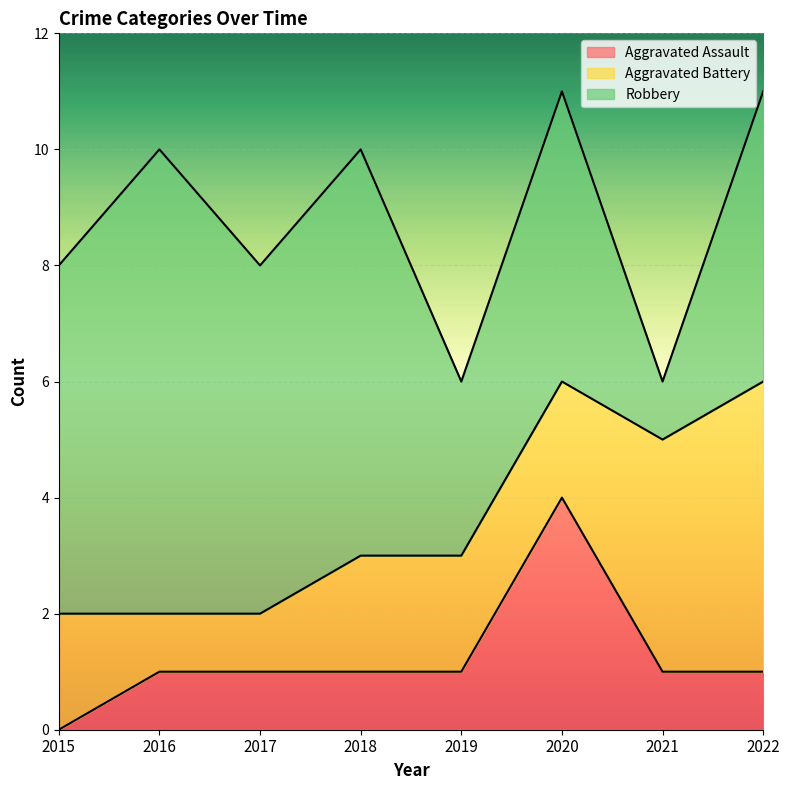

List the series in order of their peak value, lowest first.

Aggravated Assault, Aggravated Battery, Robbery